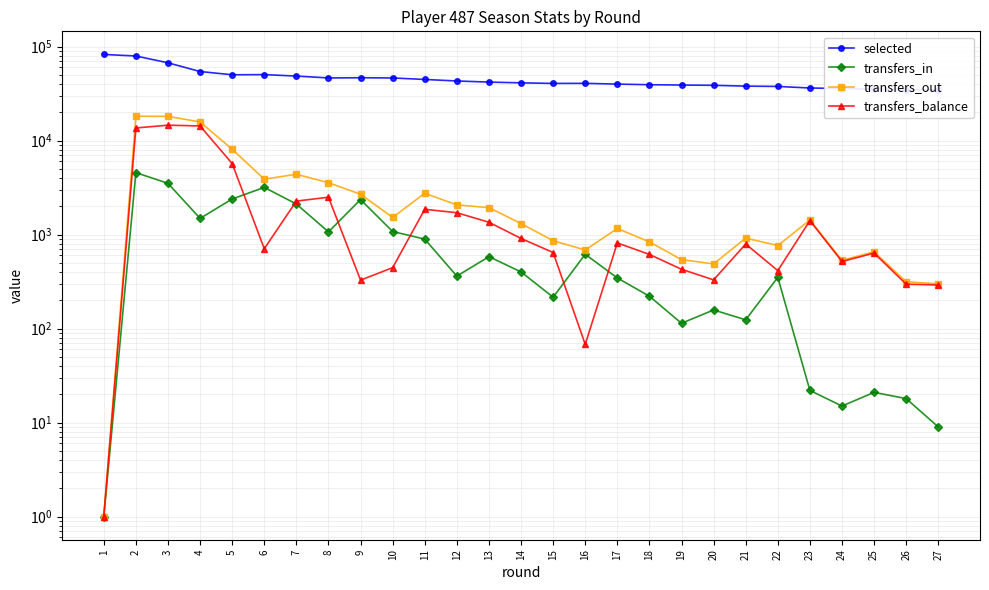

At which label does transfers_in first exceed 362?

2